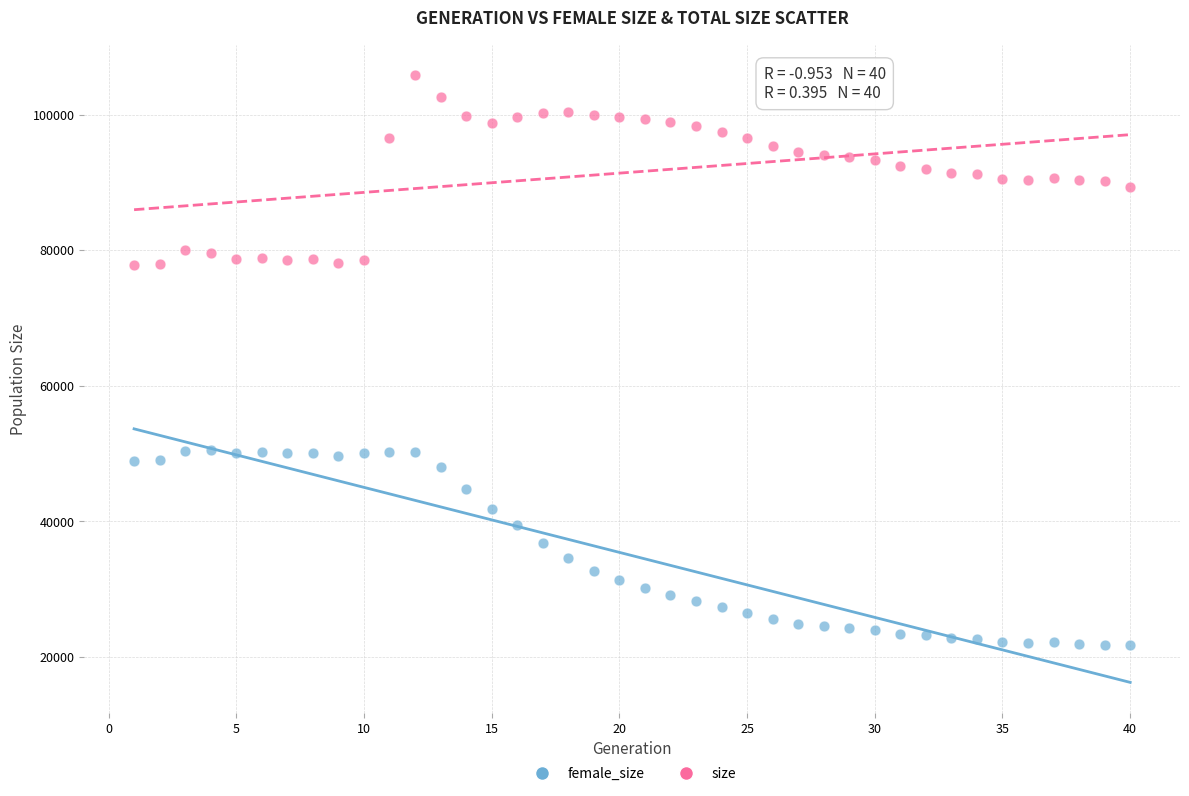

Across all data points, what is the range of Y values (max minus min)?

84188